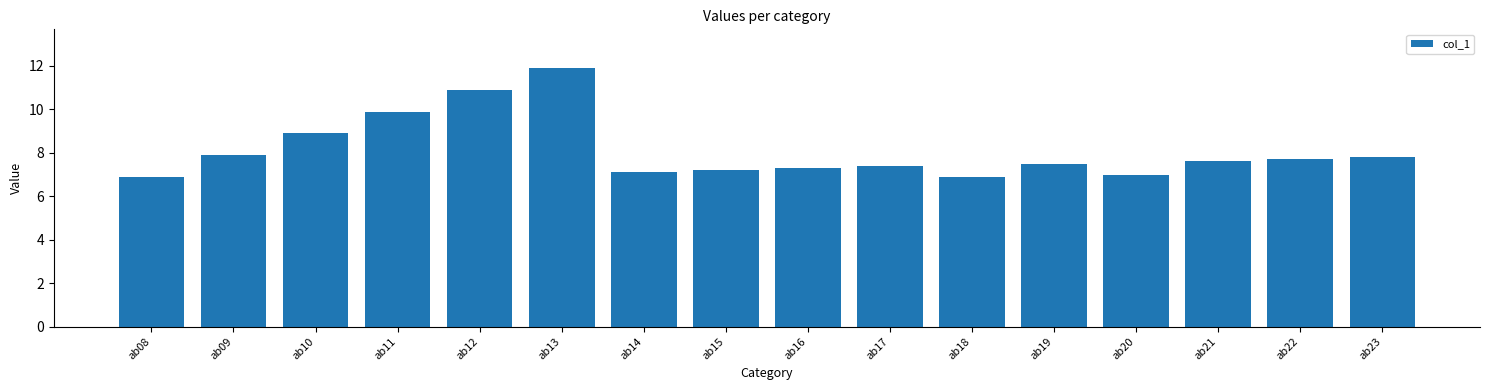

At which label is the value closest to 9?

ab10